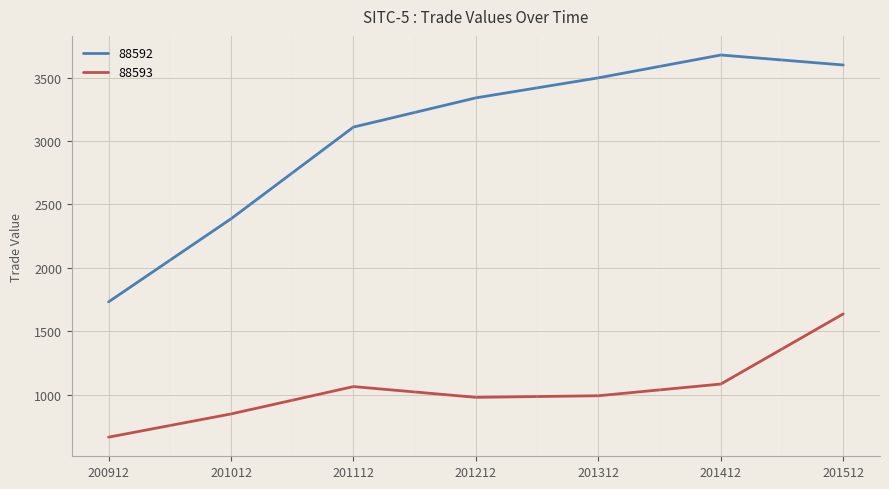

At which category is the sum across all series the highest?

201512